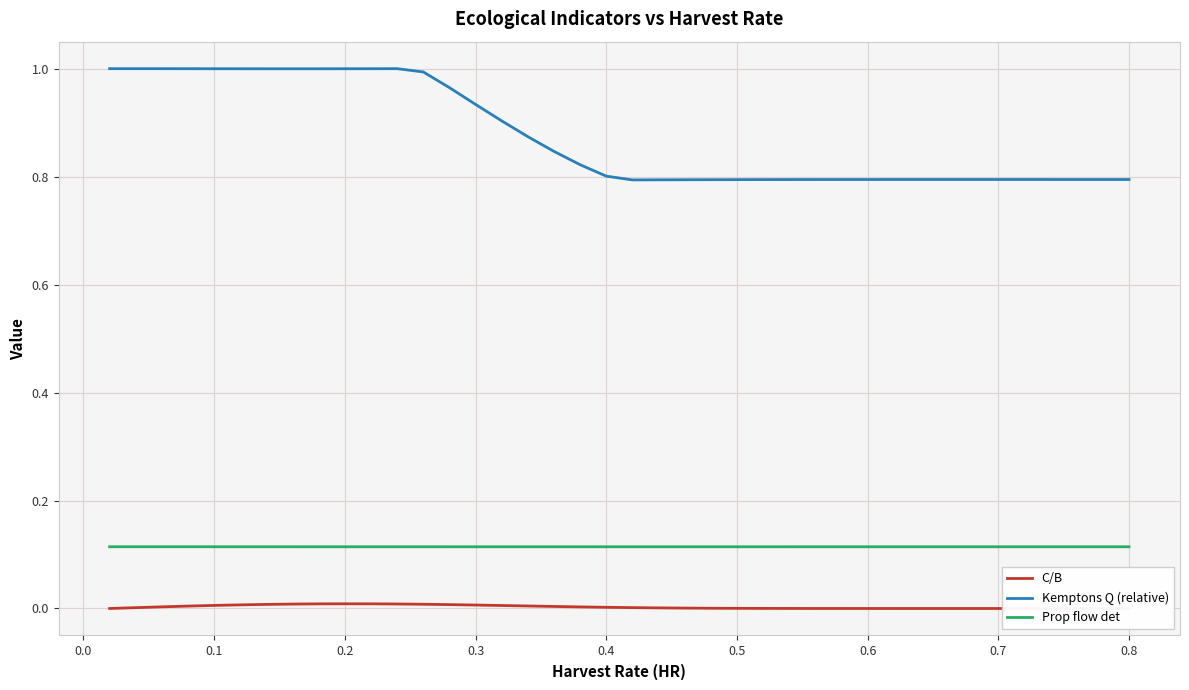

True or false: C/B and Prop flow det intersect in this chart.

False